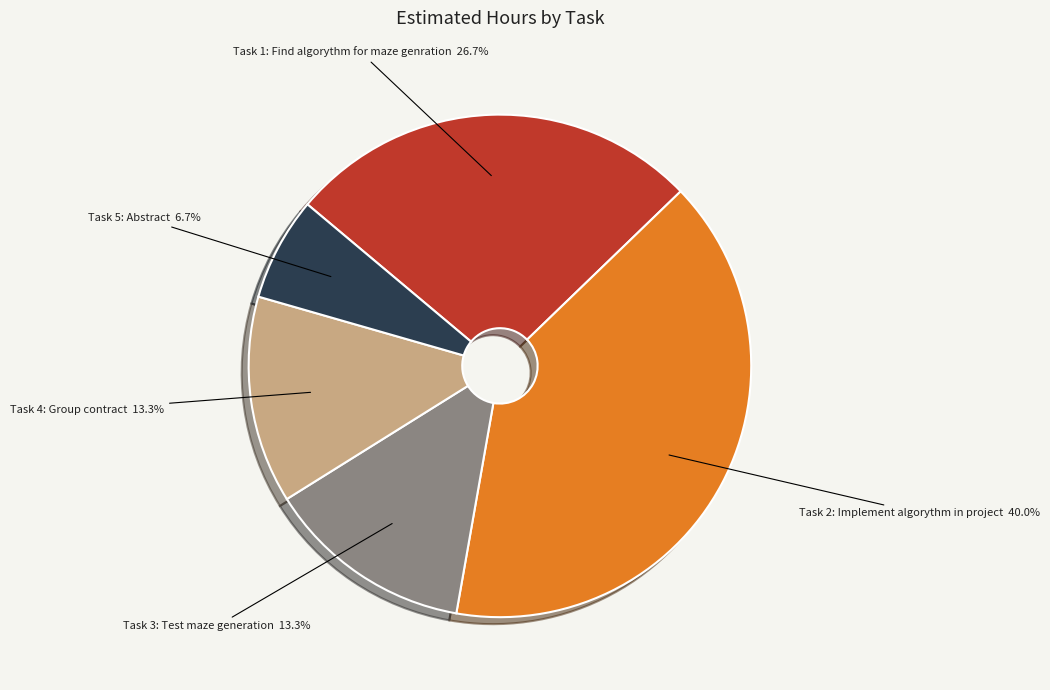

Is there any slice that represents more than half of the pie?

No